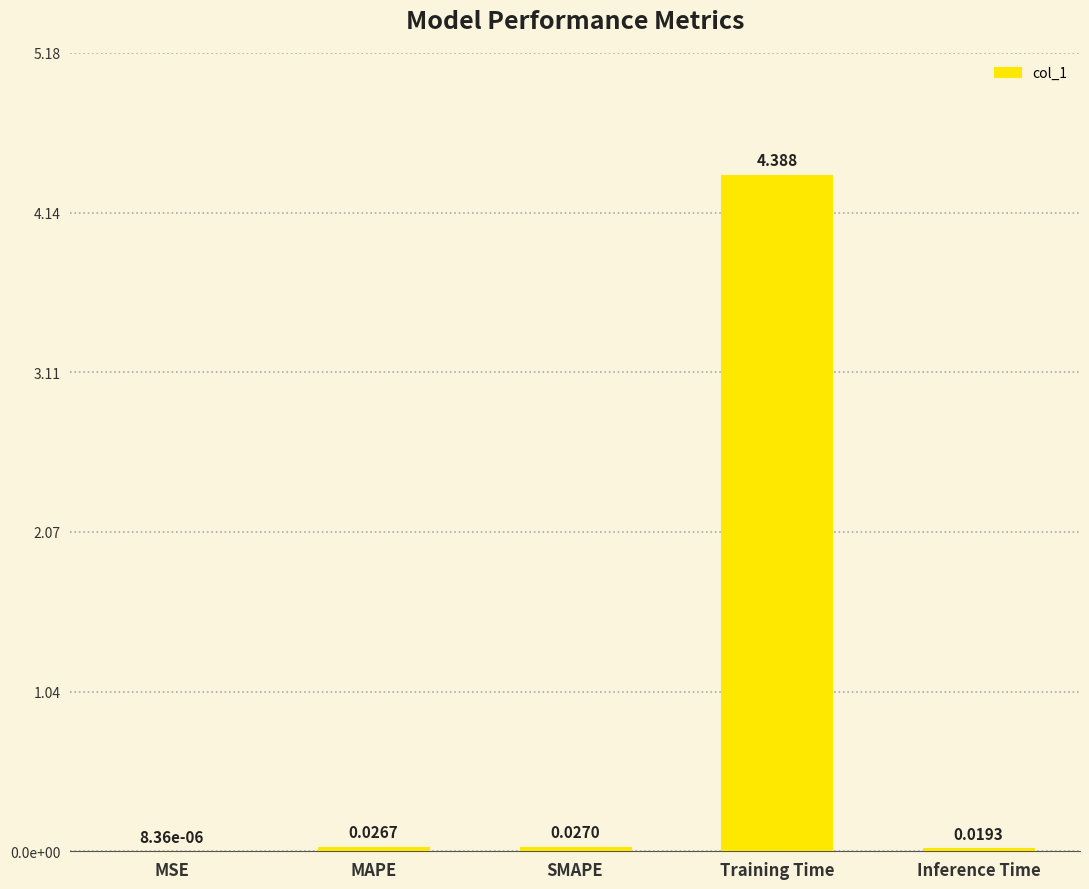

Which category has the highest value across all series?

Training Time